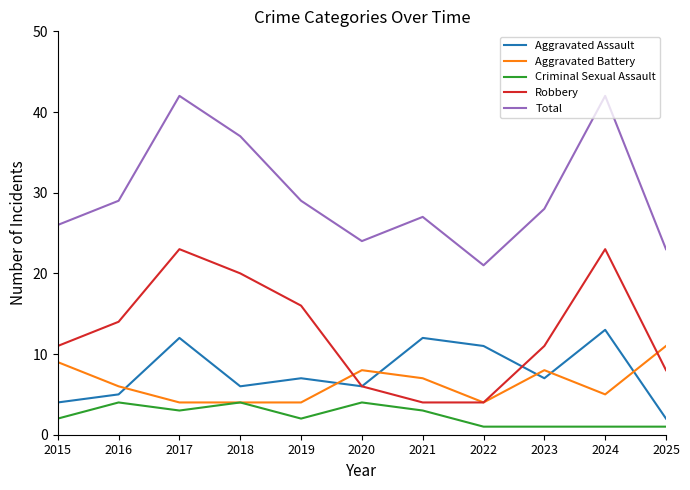

At which category does Aggravated Assault reach its first local valley?

2018